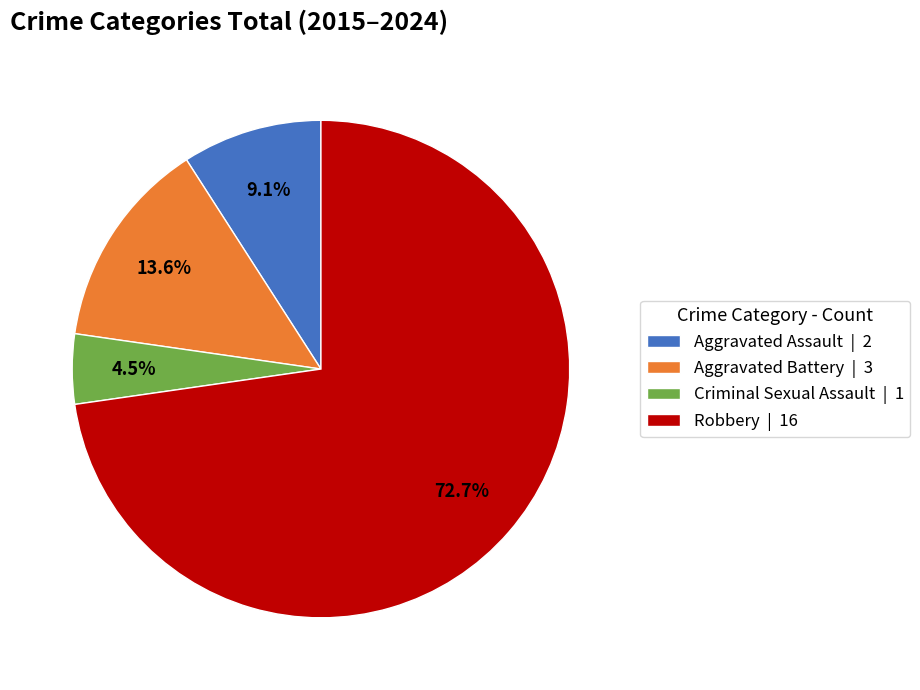

What is the smallest slice in the pie chart?

Criminal Sexual Assault